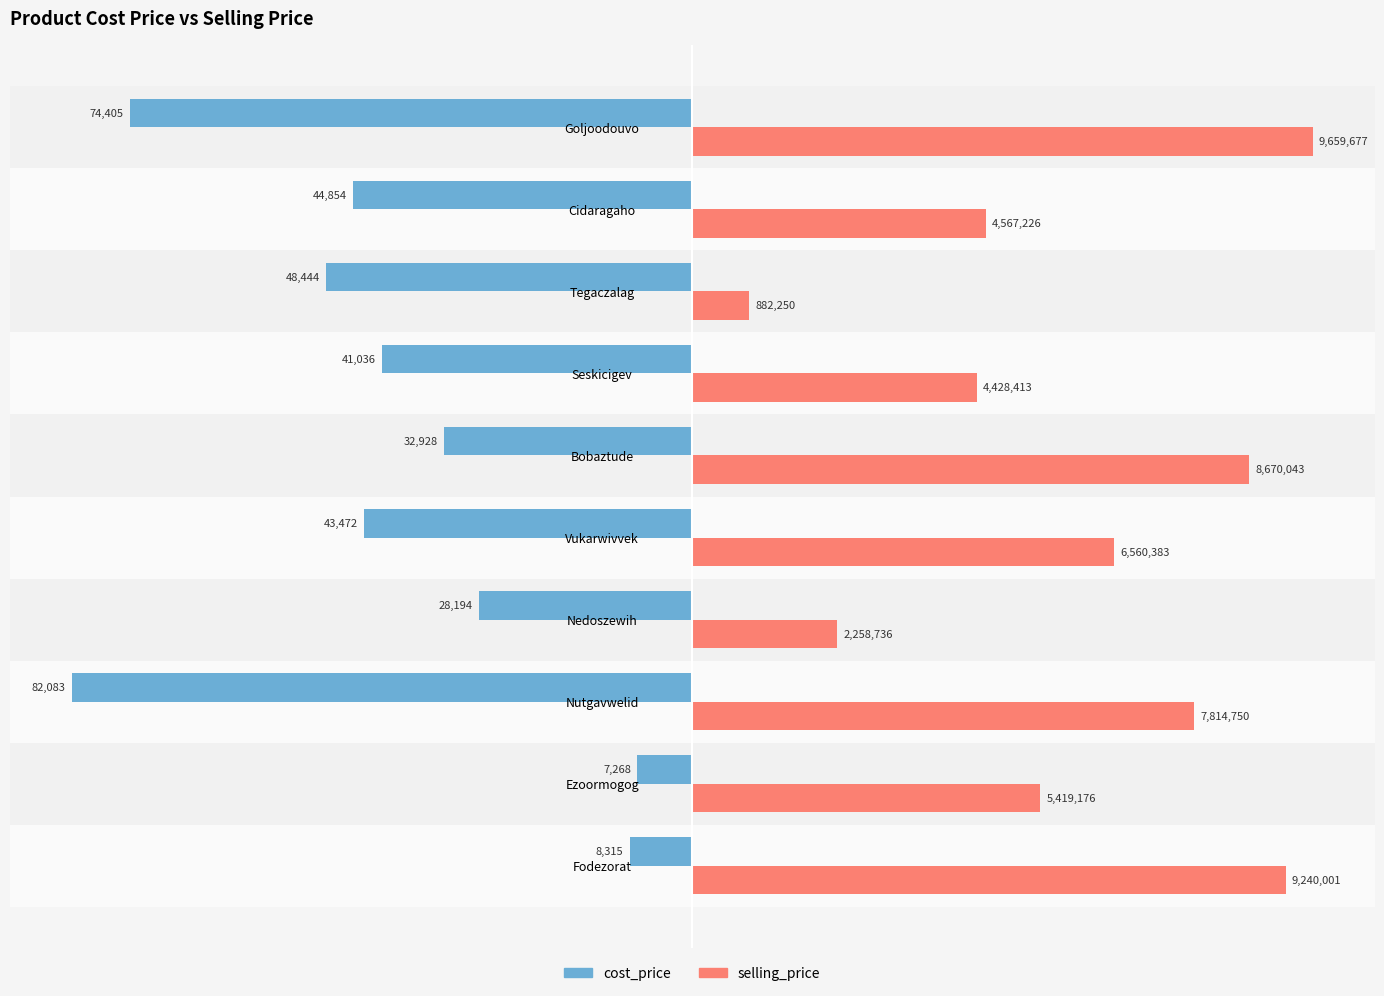

What are all the series names shown in the legend?

cost_price, selling_price